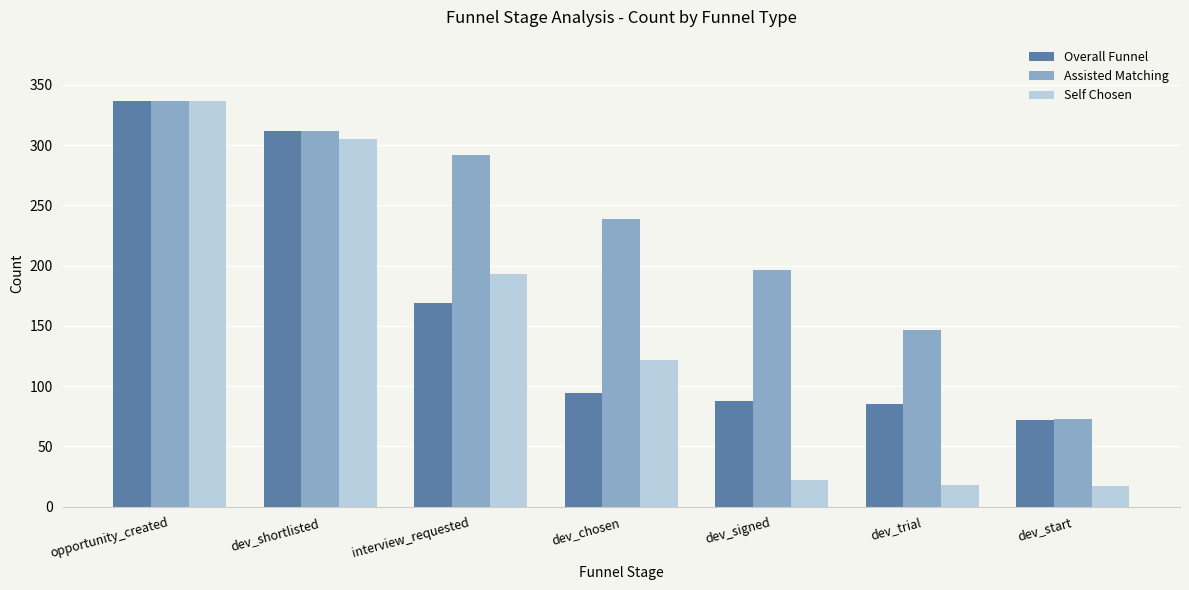

What is the highest value of the Assisted Matching series?

337.0